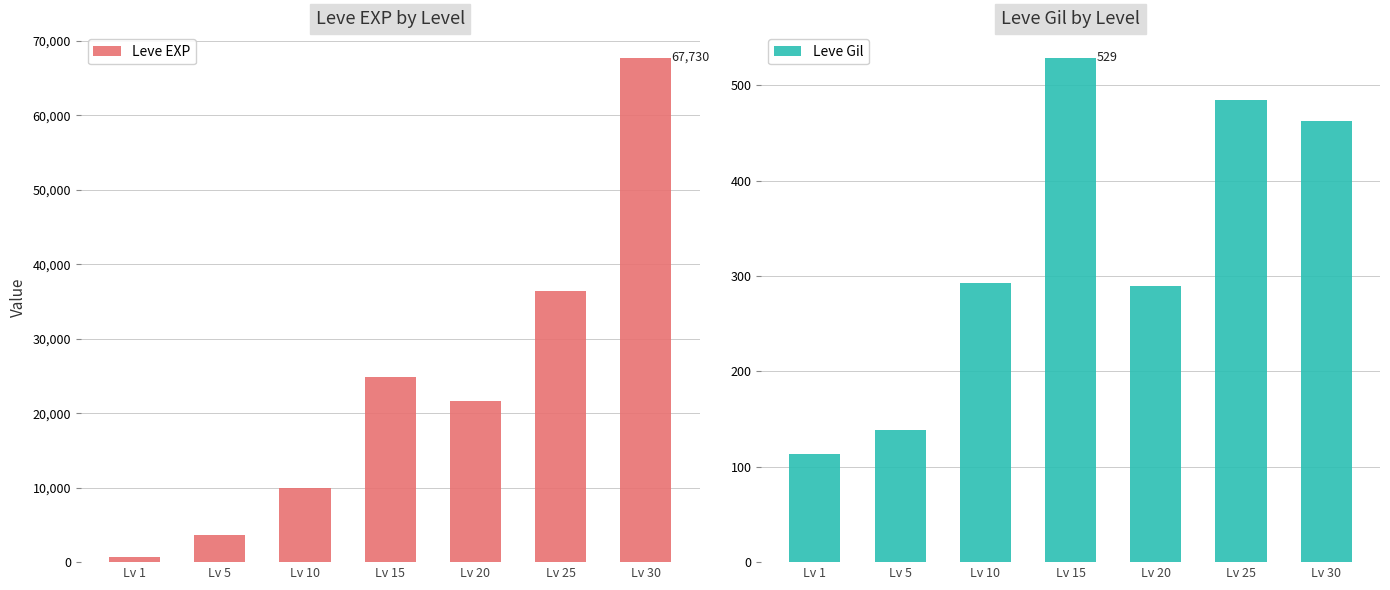

Rank the series by their average value, from lowest to highest.

Leve Gil, Leve EXP